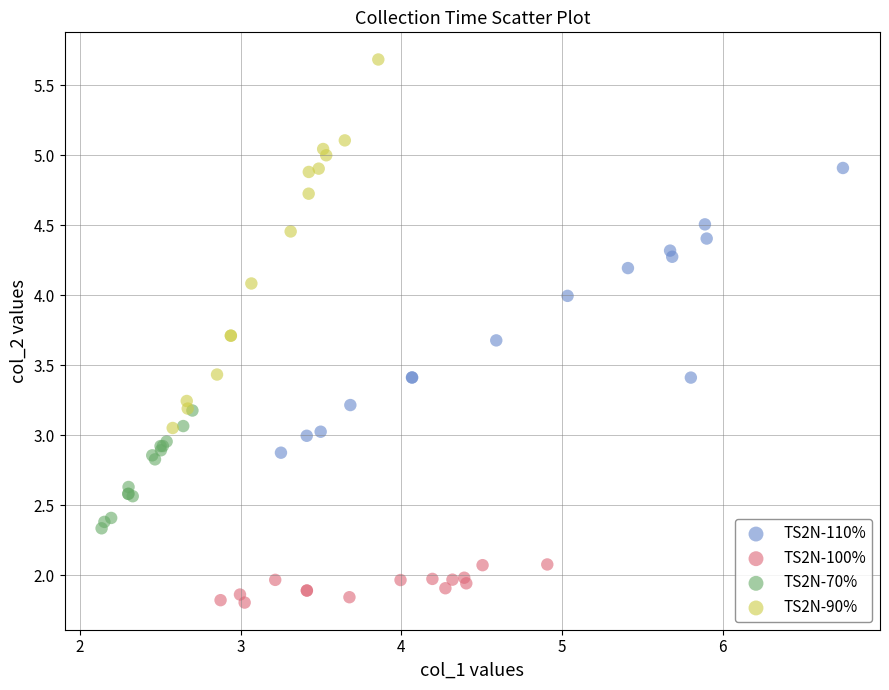

Which series reaches the minimum Y coordinate?

TS2N-100%